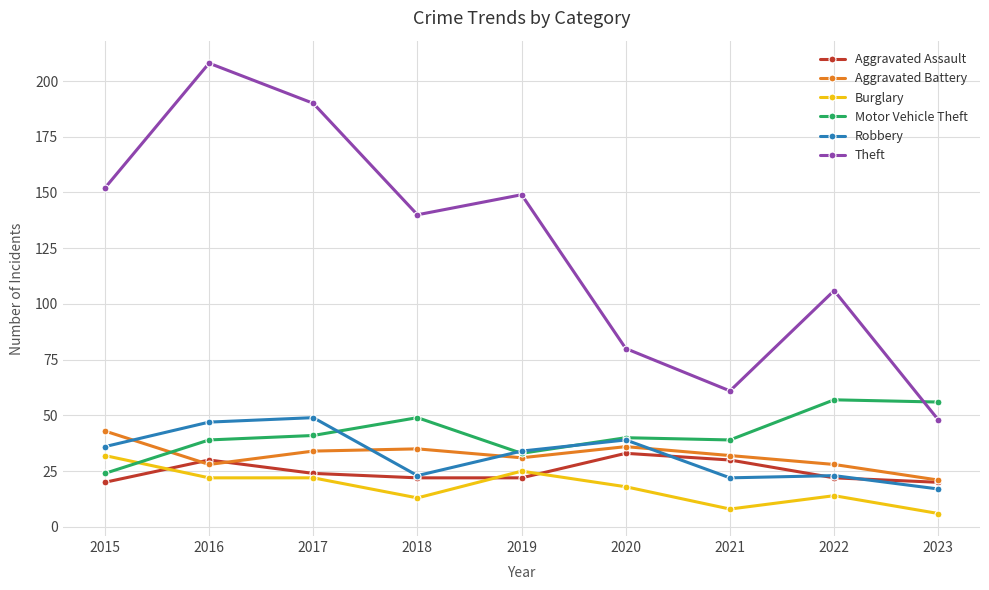

What is the difference between the second highest and second lowest values in the Aggravated Battery series?

8